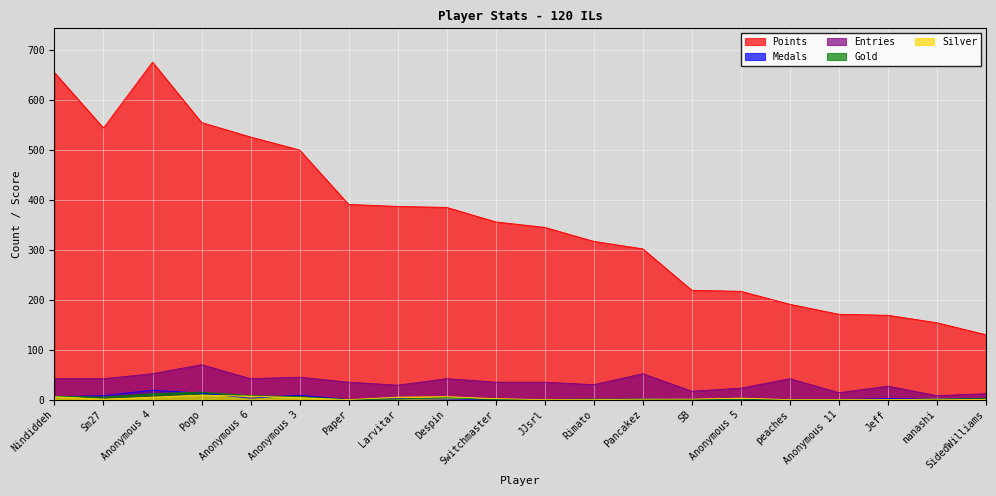

How many lines are shown in the chart?

5